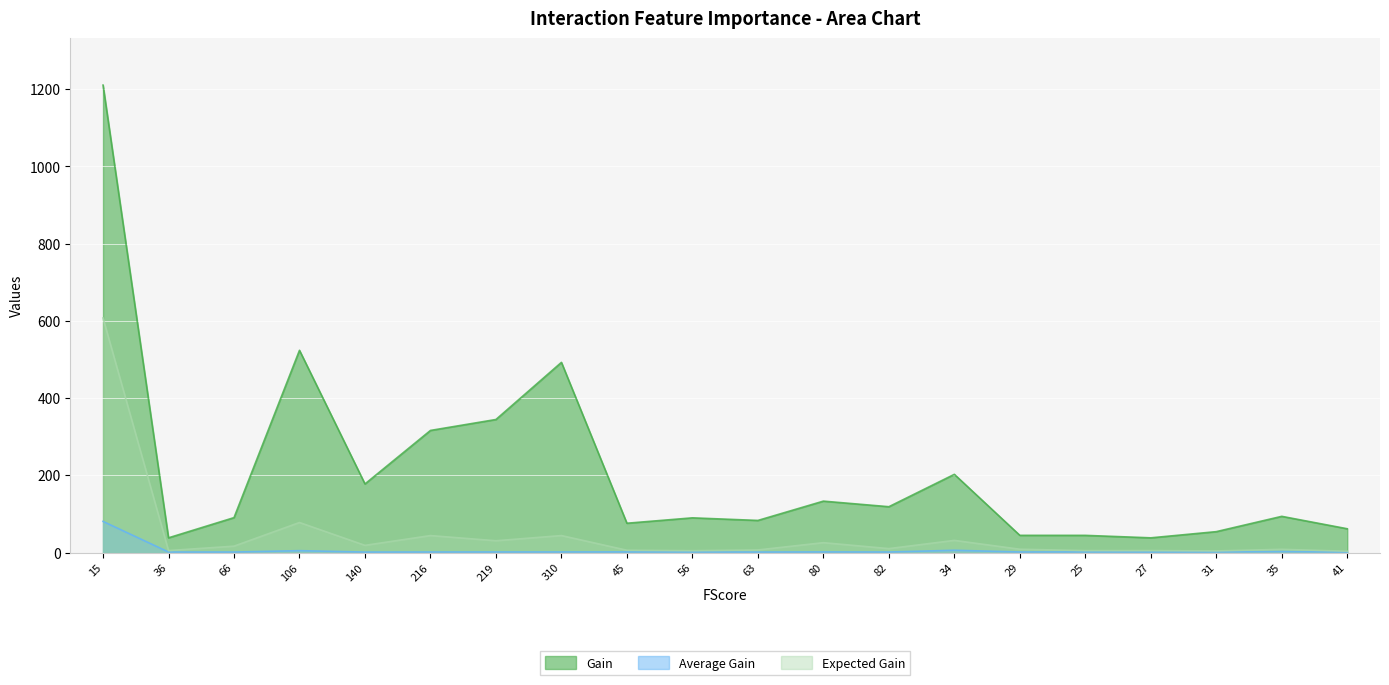

At which category is the sum across all series the highest?

15